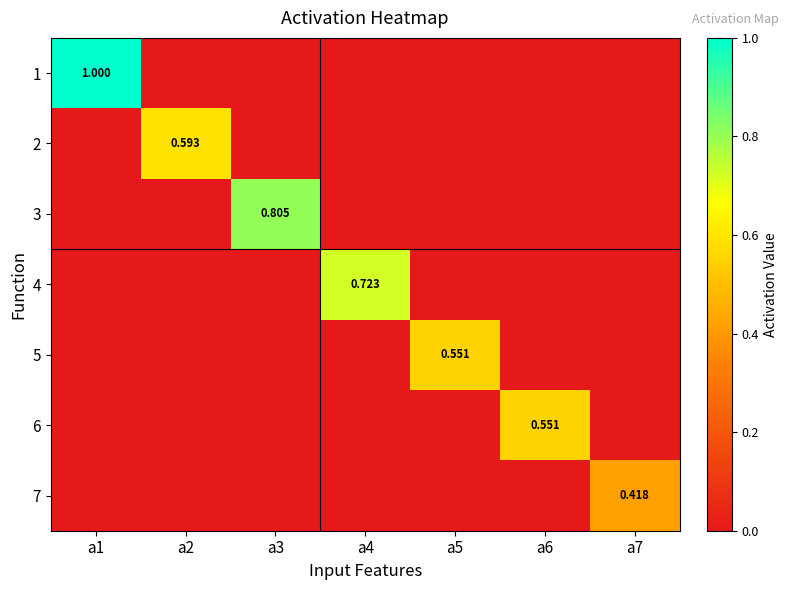

How many values in 4 are above zero?

1